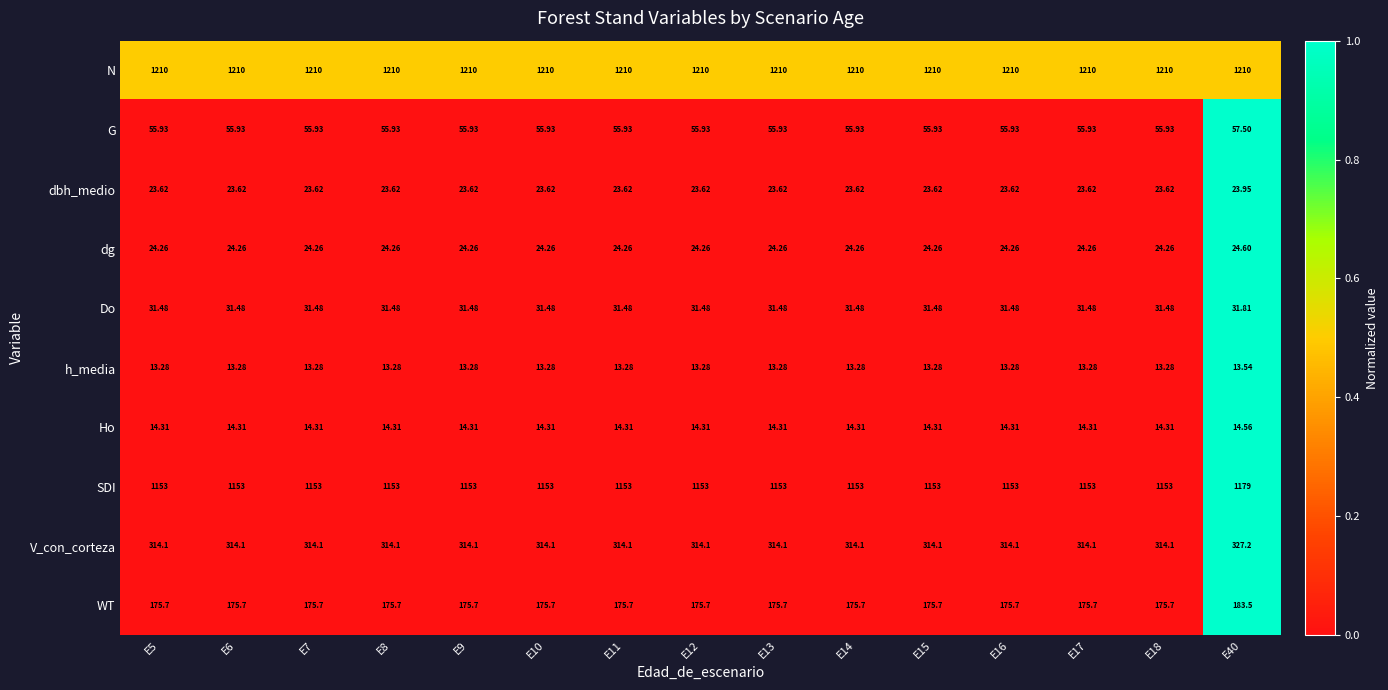

Which series has the largest total across all categories?

N